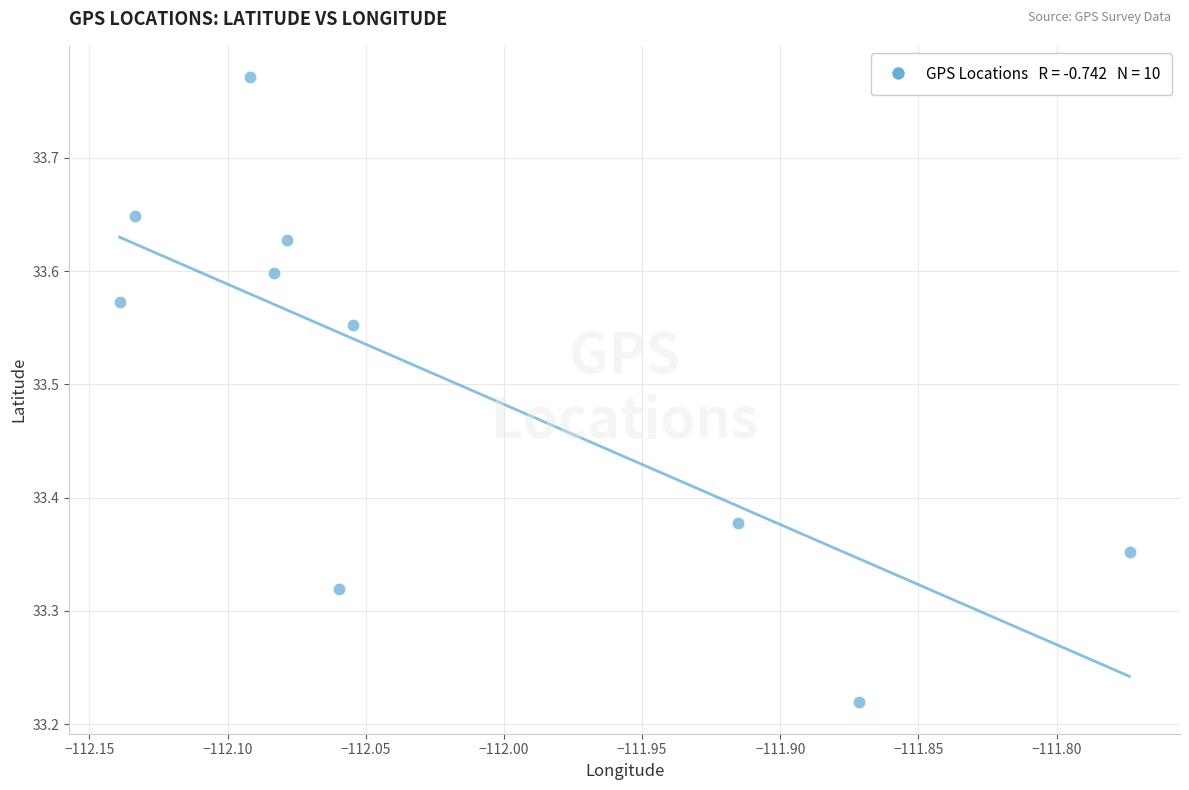

What is the average X value?

-112.0